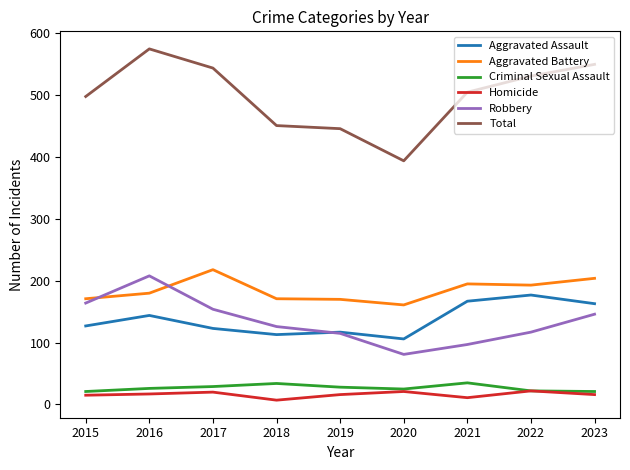

After their last crossing, which series has the higher values: Aggravated Battery or Robbery?

Aggravated Battery